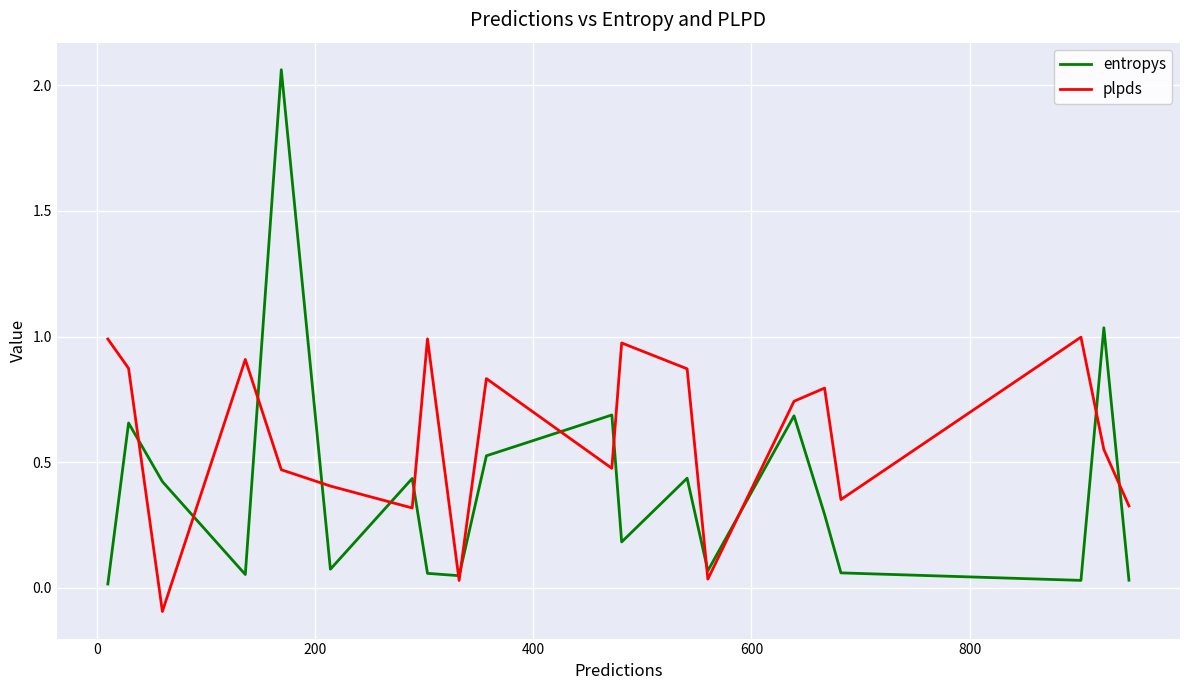

Rank the series by their maximum value, from lowest to highest.

plpds, entropys